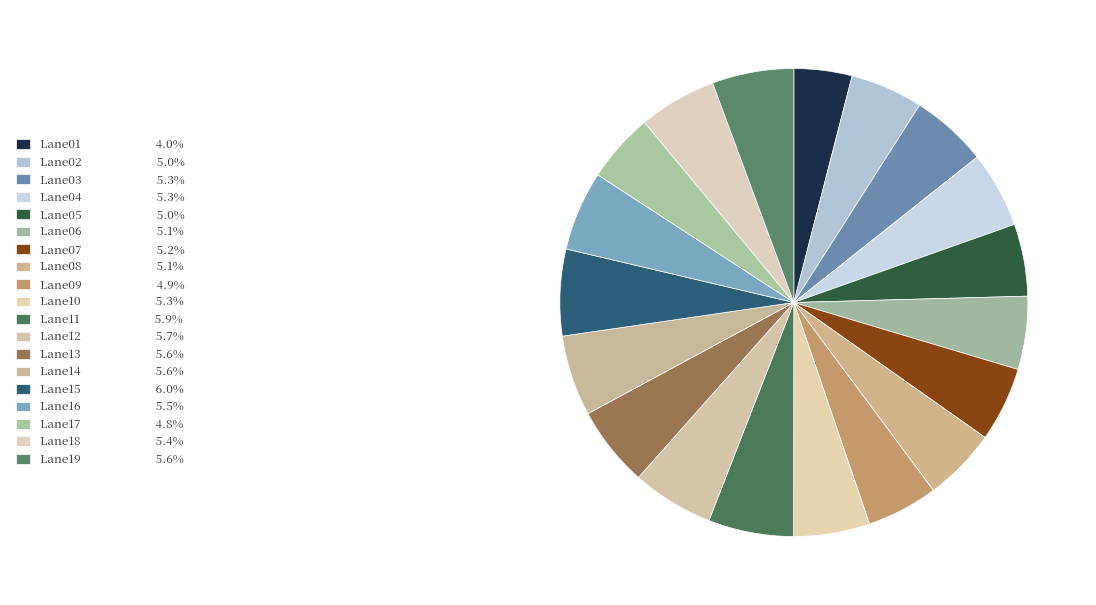

How many segments does this pie chart have?

19